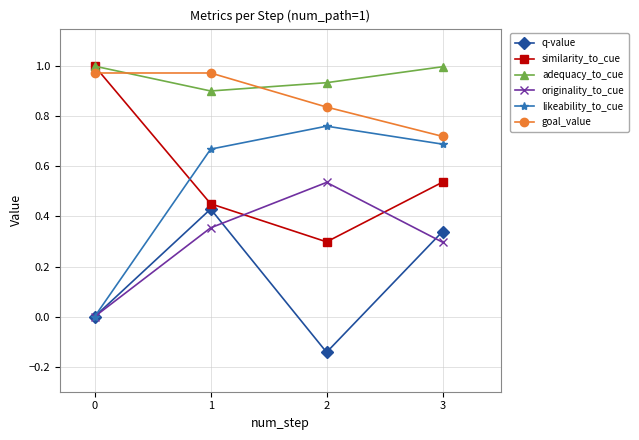

True or false: originality_to_cue has a value of 0.9 at 2.

False